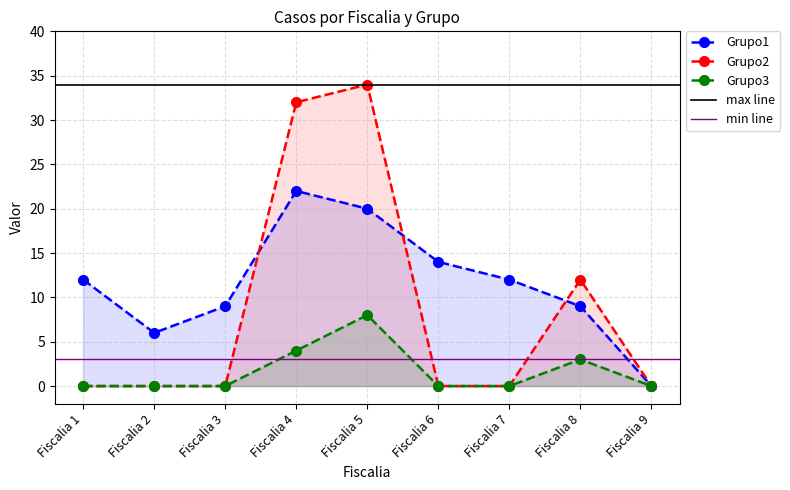

Is it true that Grupo2 equals 16 at Fiscalia 8?

False